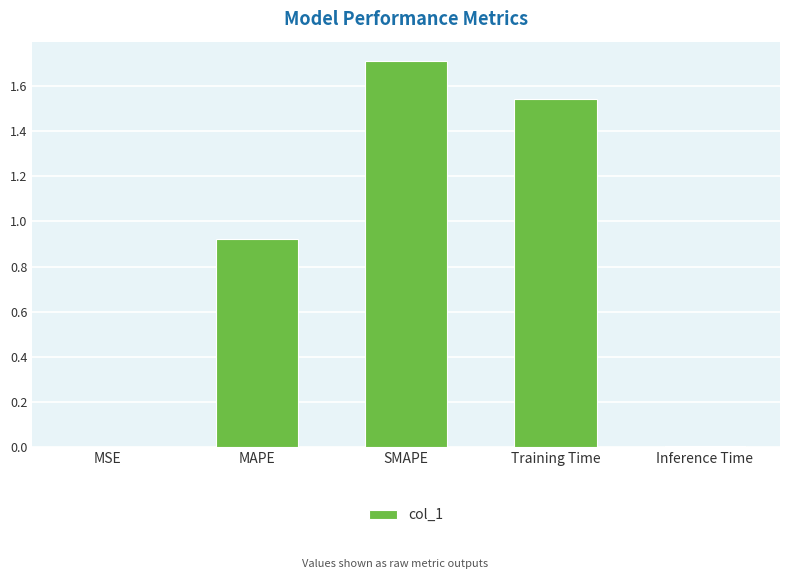

Between Training Time and MSE, which is larger?

Training Time